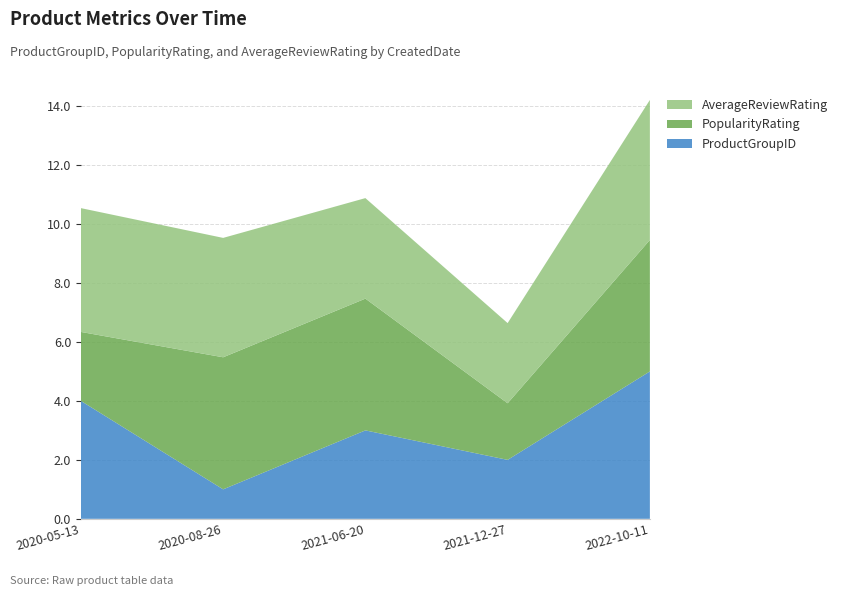

Reading right to left, what are all the values shown in this chart?

ProductGroupID: 5.0	2.0	3.0	1.0	4.0
PopularityRating: 4.5	1.9	4.5	4.5	2.3
AverageReviewRating: 4.8	2.7	3.4	4.0	4.2